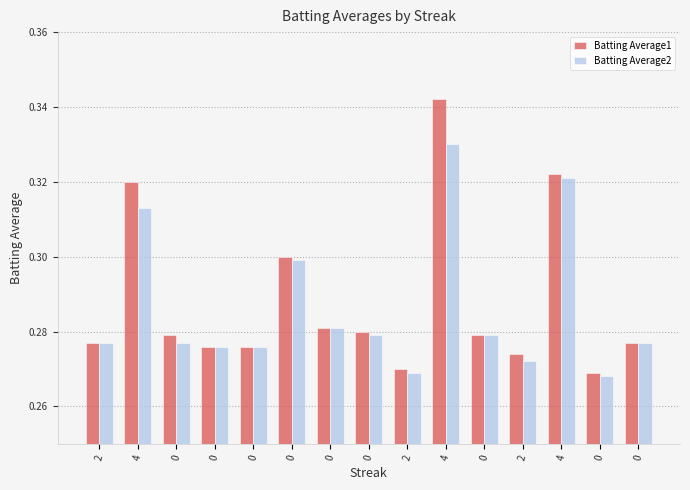

What is the minimum value shown in the chart?

0.3